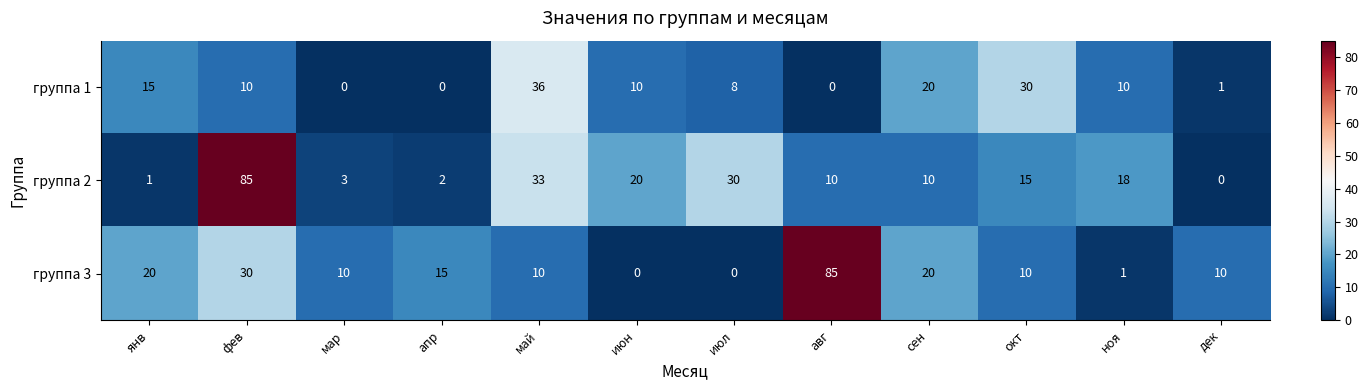

At which category is the sum across all series the highest?

фев